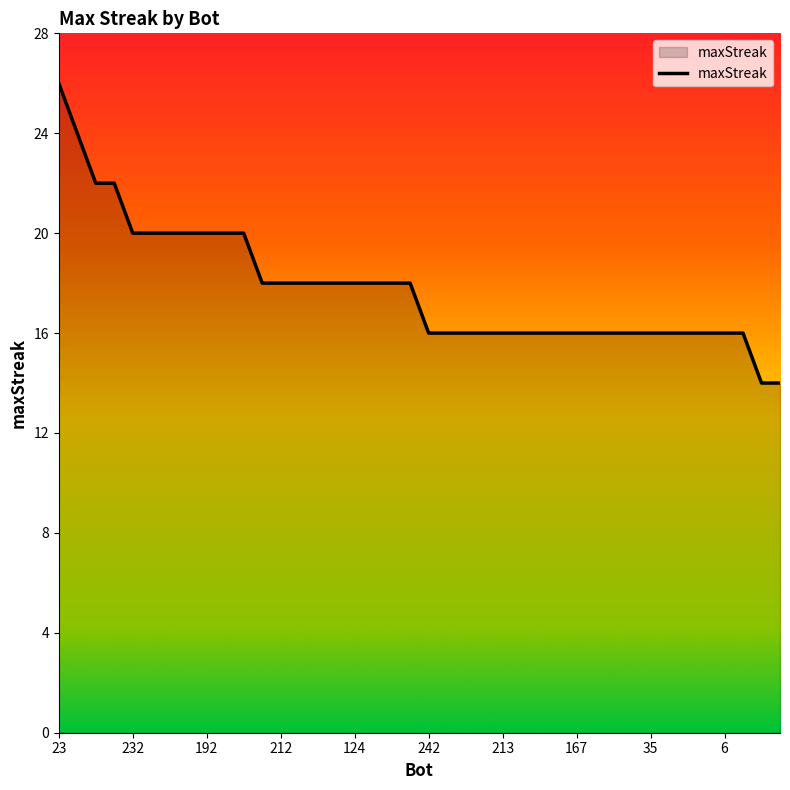

How many values are between 16 and 20?

34